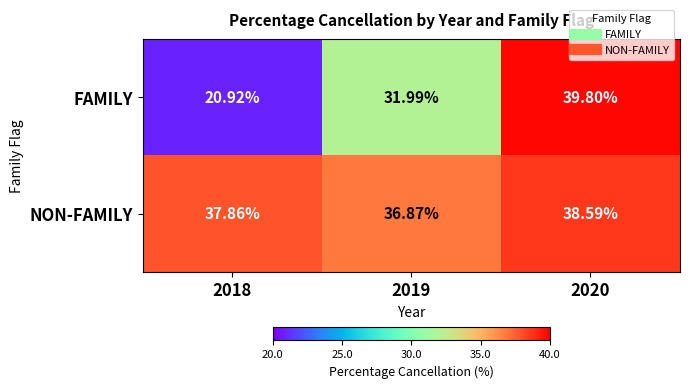

Which series has the largest total across all categories?

NON-FAMILY